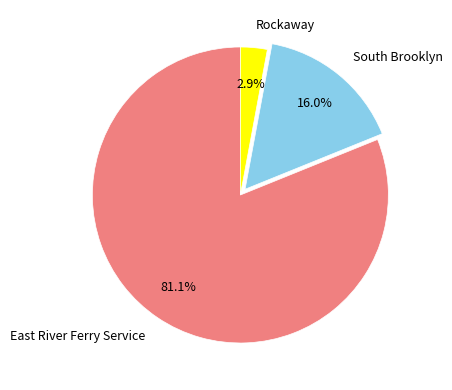

How many segments does this pie chart have?

3